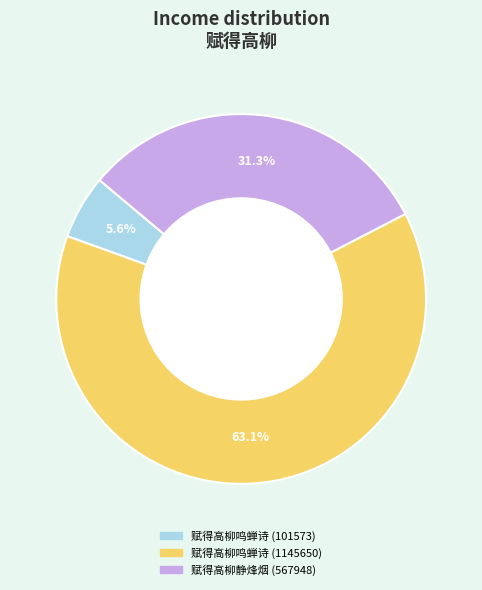

Is the sum of 赋得高柳鸣蝉诗 (101573) and 赋得高柳静烽烟 greater than half?

No